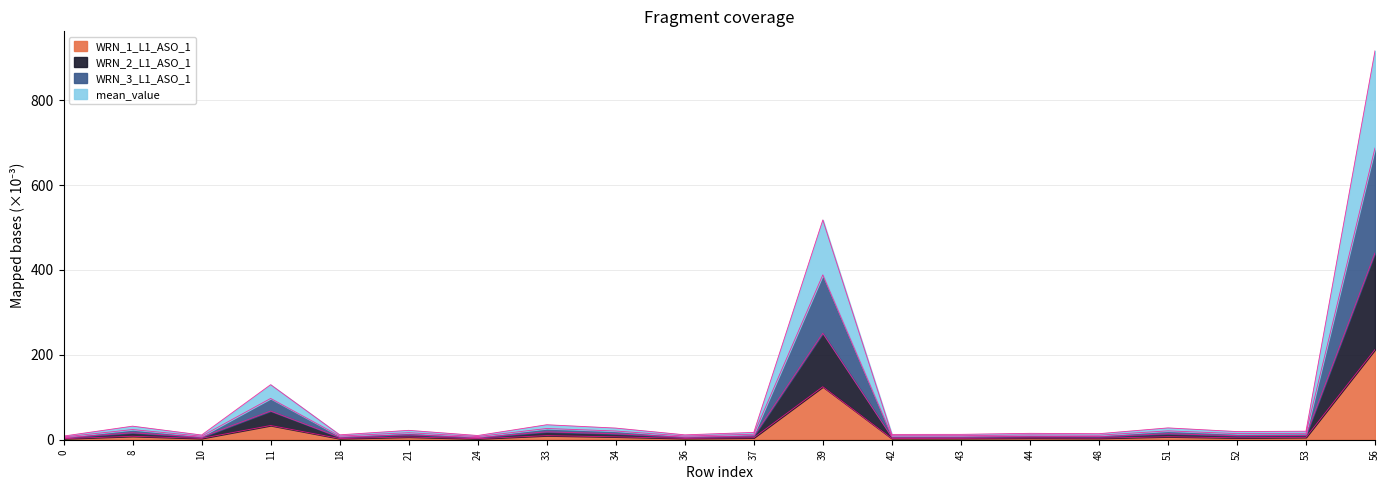

Is it true that mean_value equals 2.9 at 42?

False